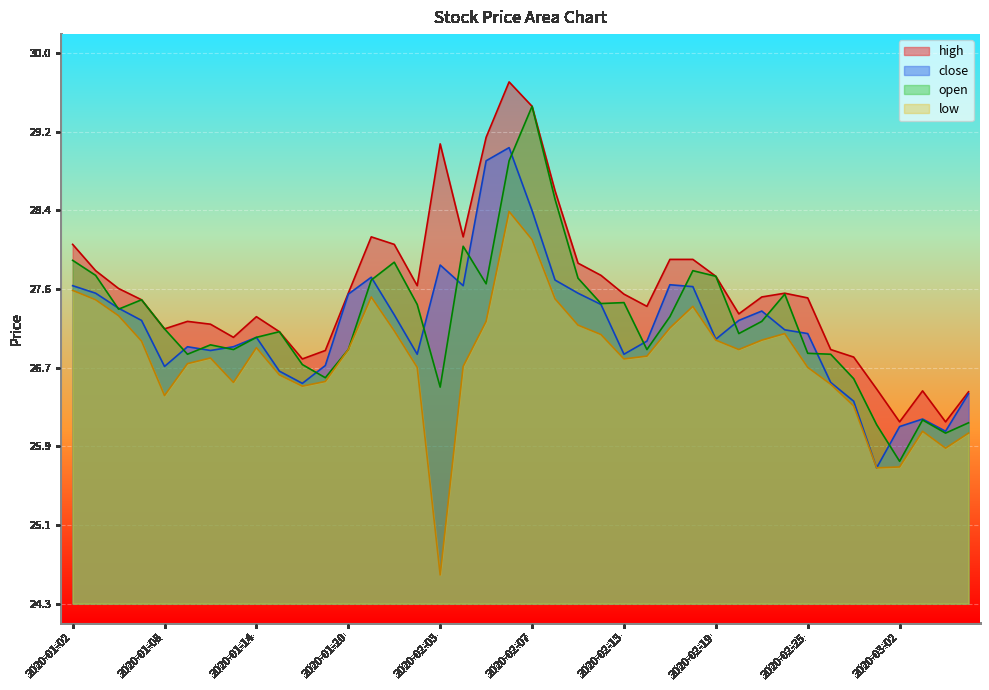

Where is the first local maximum for low?

2020-01-10